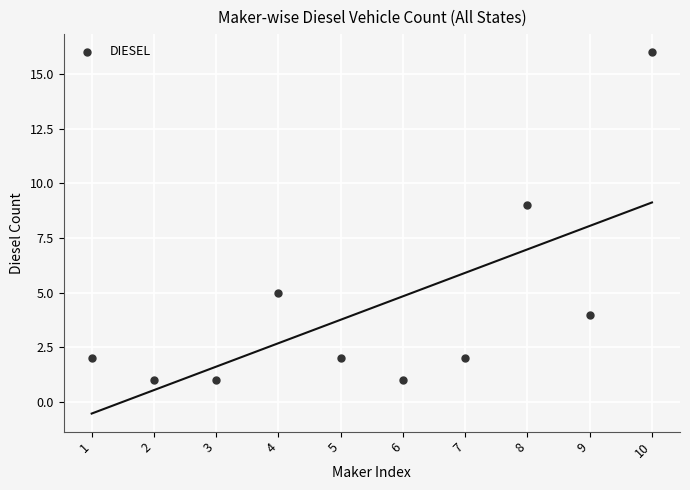

What is the average X value?

6